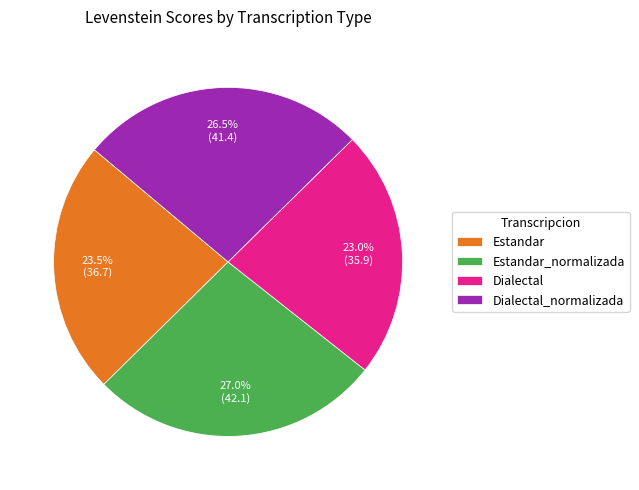

Does Dialectal_normalizada represent more than half of the total?

No